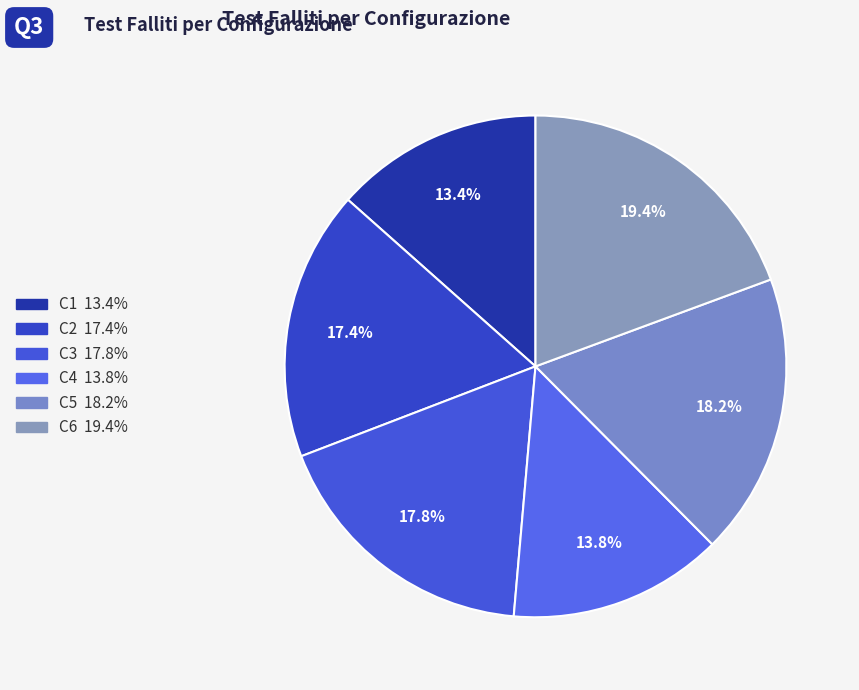

Is the sum of C4 and C5 greater than half?

No